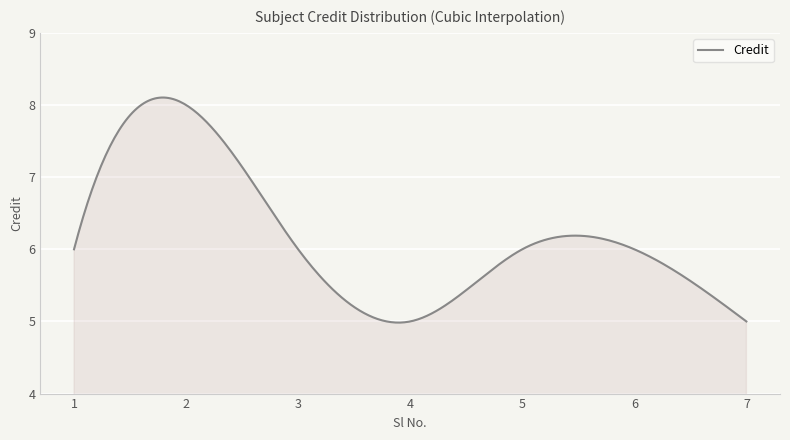

What is the difference between the maximum and minimum values?

3.1